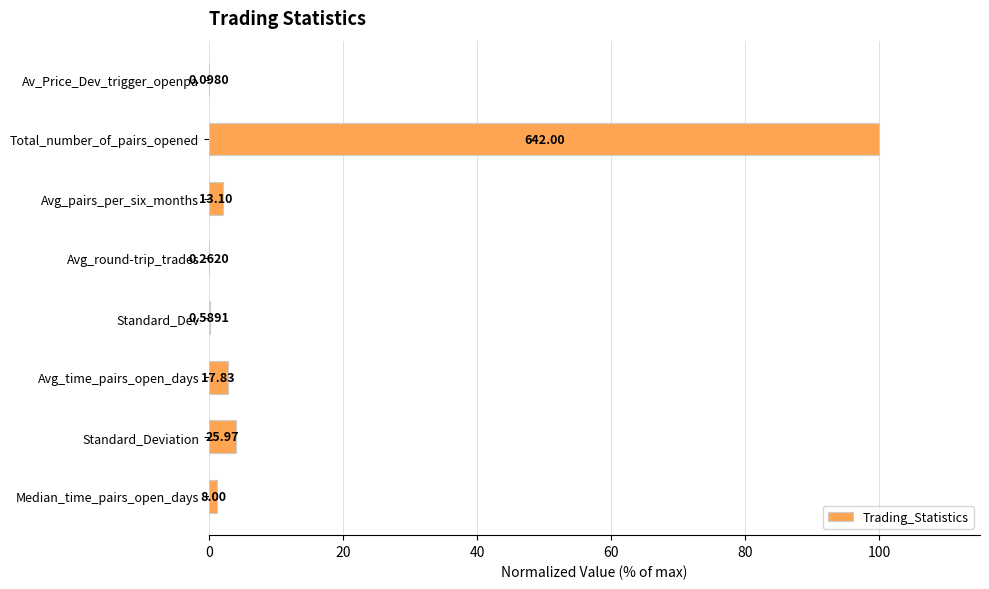

What is the difference between the second highest and second lowest values?

4.0